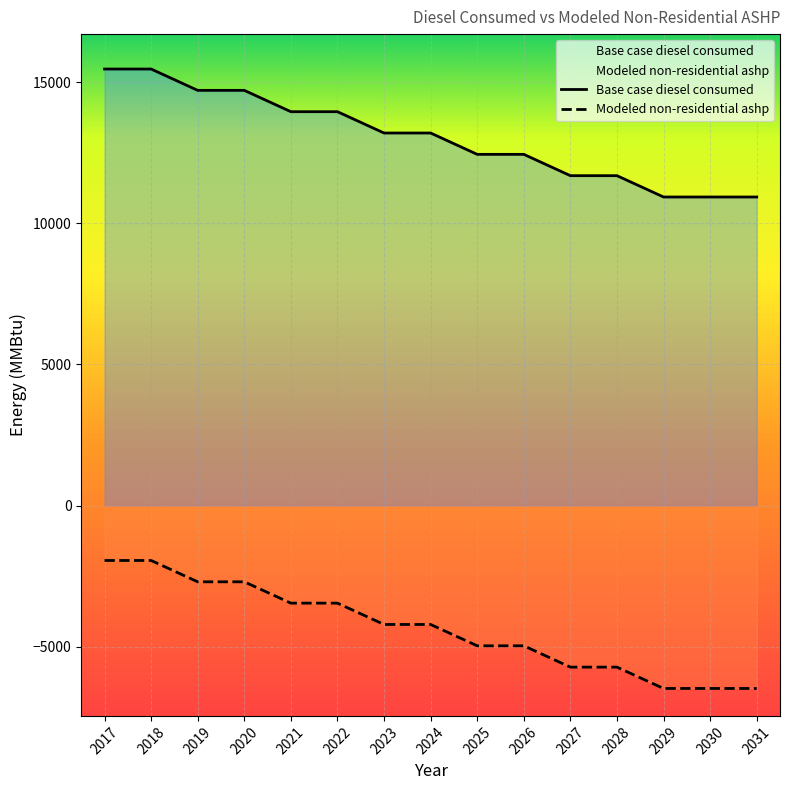

Which series has the largest total across all categories?

Base case diesel consumed